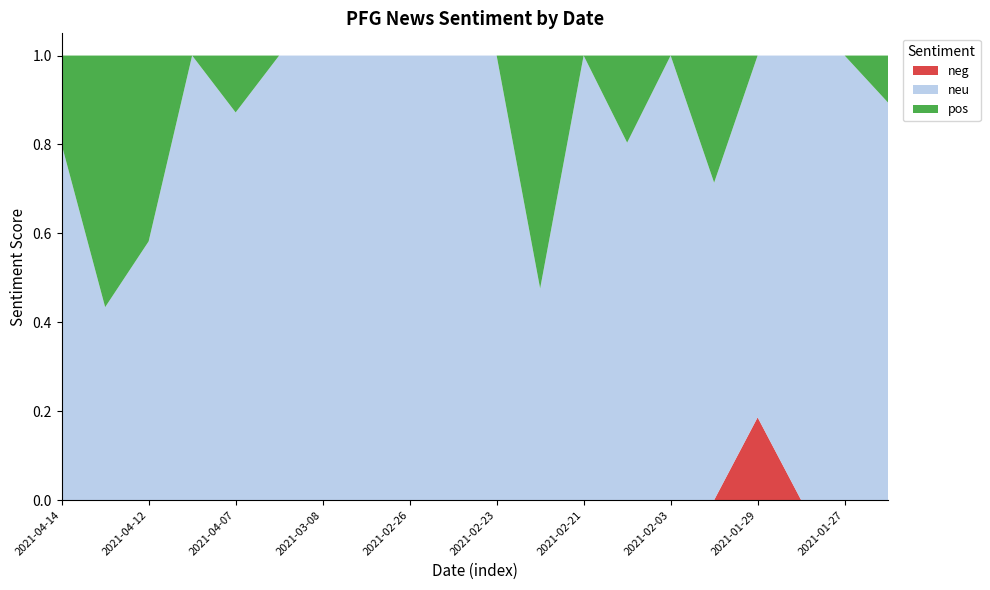

Reading left to right, extract all data points from this chart.

neg: 2021-04-14=0.0	2021-04-13=0.0	2021-04-12=0.0	2021-04-09=0.0	2021-04-07=0.0	2021-03-31=0.0	2021-03-08=0.0	2021-02-27=0.0	2021-02-26=0.0	2021-02-25=0.0	2021-02-23=0.0	2021-02-22=0.0	2021-02-21=0.0	2021-02-08=0.0	2021-02-03=0.0	2021-02-02=0.0	2021-01-29=0.2	2021-01-28=0.0	2021-01-27=0.0	2021-01-25=0.0
neu: 2021-04-14=0.8	2021-04-13=0.4	2021-04-12=0.6	2021-04-09=1.0	2021-04-07=0.9	2021-03-31=1.0	2021-03-08=1.0	2021-02-27=1.0	2021-02-26=1.0	2021-02-25=1.0	2021-02-23=1.0	2021-02-22=0.5	2021-02-21=1.0	2021-02-08=0.8	2021-02-03=1.0	2021-02-02=0.7	2021-01-29=0.8	2021-01-28=1.0	2021-01-27=1.0	2021-01-25=0.9
pos: 2021-04-14=0.2	2021-04-13=0.6	2021-04-12=0.4	2021-04-09=0.0	2021-04-07=0.1	2021-03-31=0.0	2021-03-08=0.0	2021-02-27=0.0	2021-02-26=0.0	2021-02-25=0.0	2021-02-23=0.0	2021-02-22=0.5	2021-02-21=0.0	2021-02-08=0.2	2021-02-03=0.0	2021-02-02=0.3	2021-01-29=0.0	2021-01-28=0.0	2021-01-27=0.0	2021-01-25=0.1